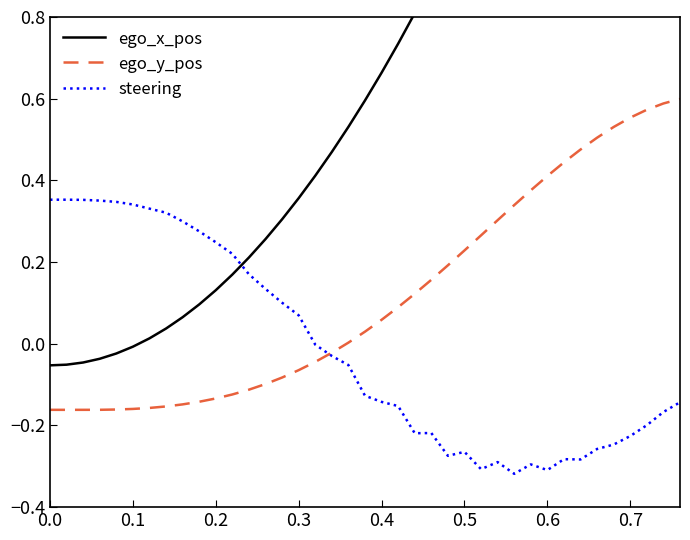

The value of ego_x_pos at 0.2 is 0.1. True or false?

False